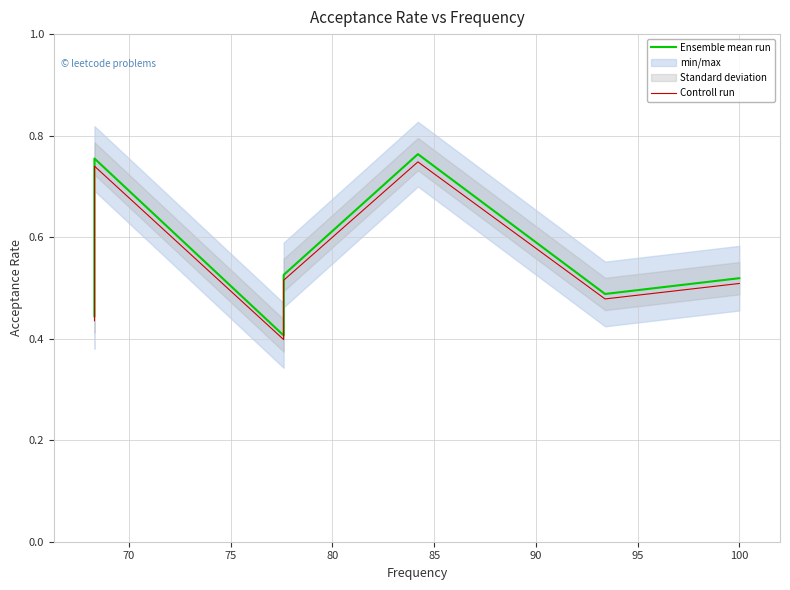

What is the sum of all Ensemble mean run values?

4.4